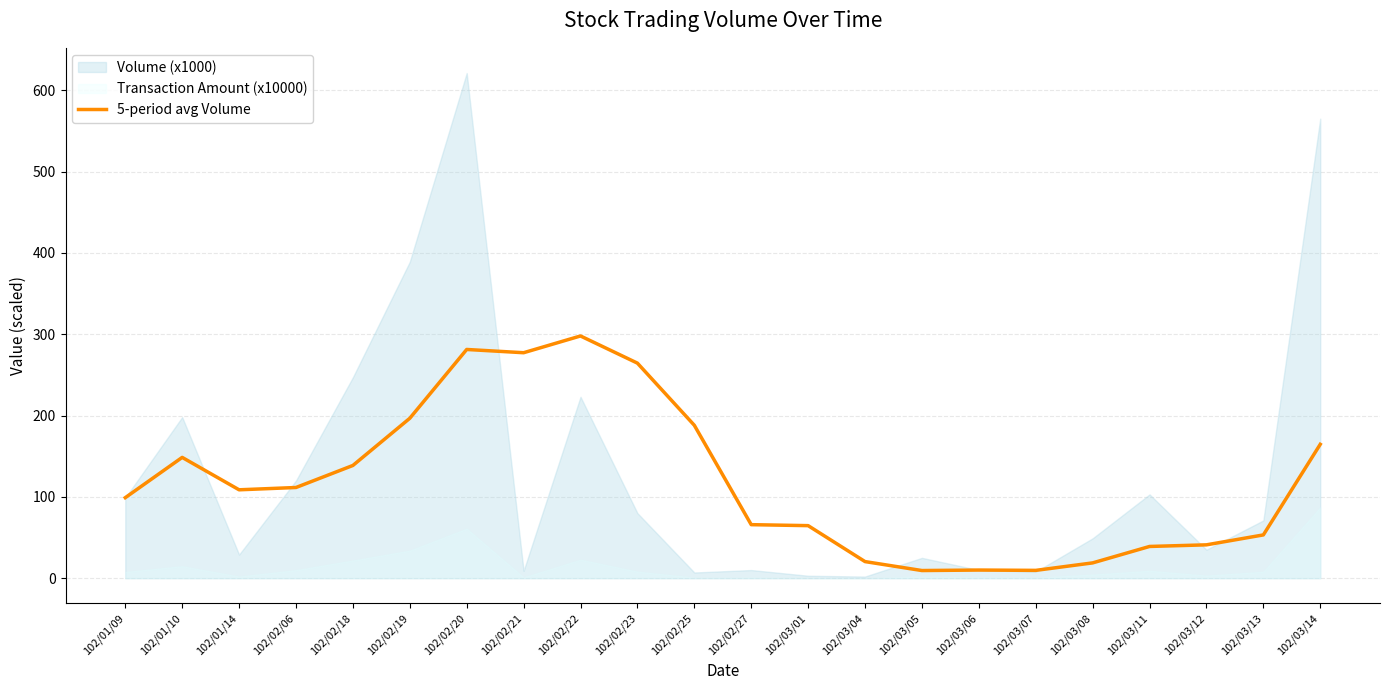

Where is the data nearest to the value 153?

102/01/10